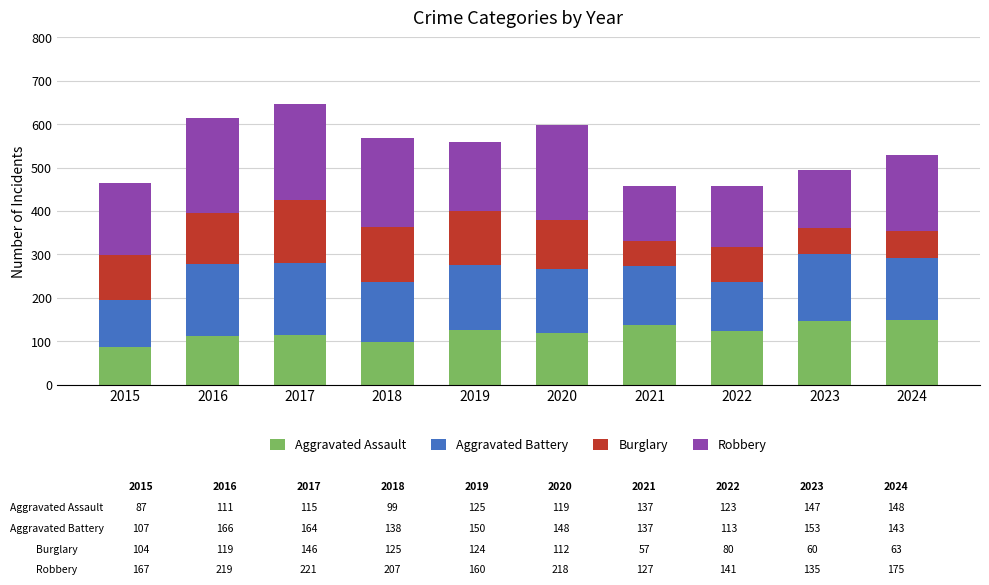

What is the average value of the Aggravated Assault series?

121